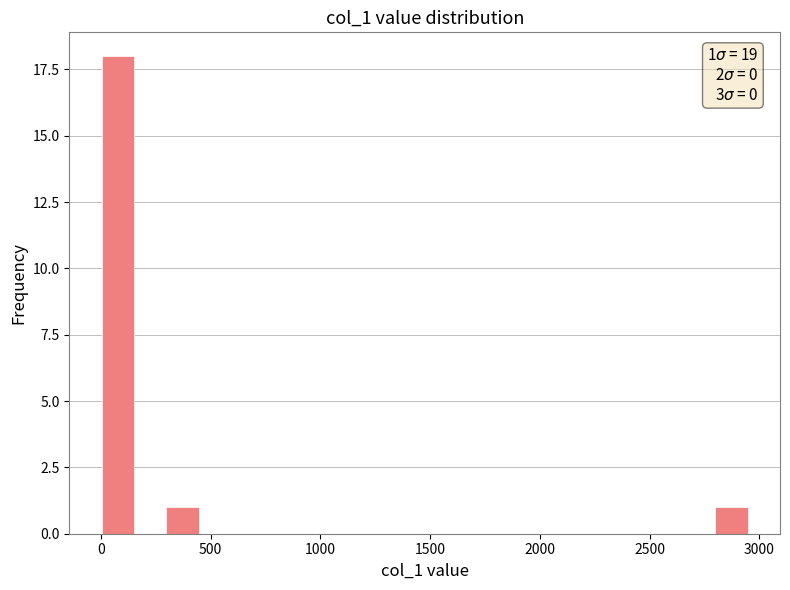

Read against the x-axis, roughly where is the centre of the tallest bar?

100